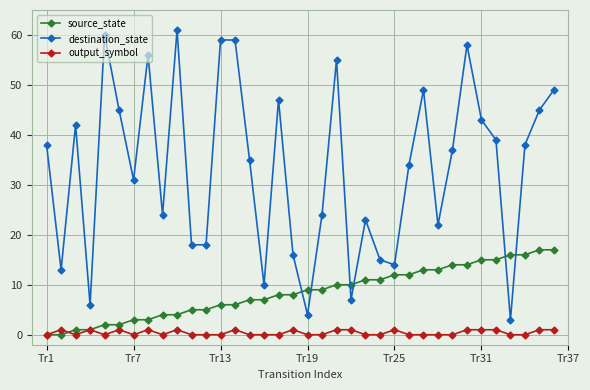

At how many categories does at least one series exceed 19?

25